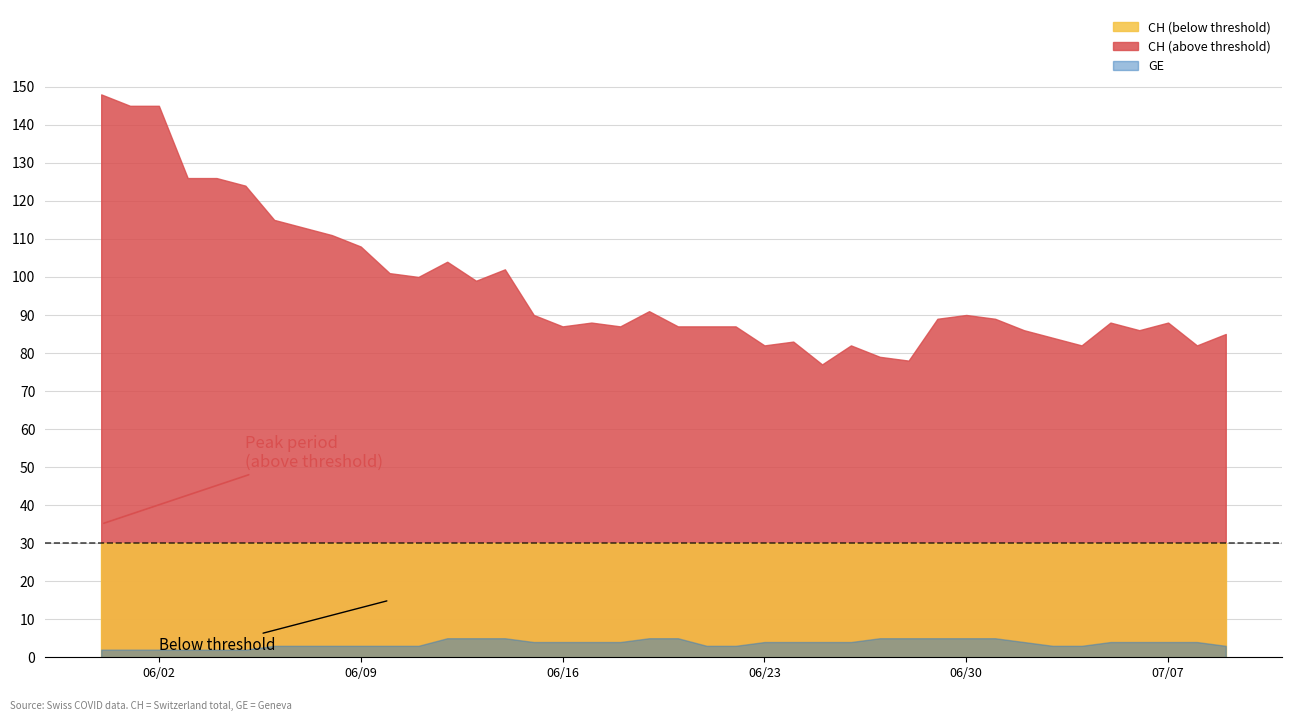

True or false: CH has more than 2 interior local peaks.

True